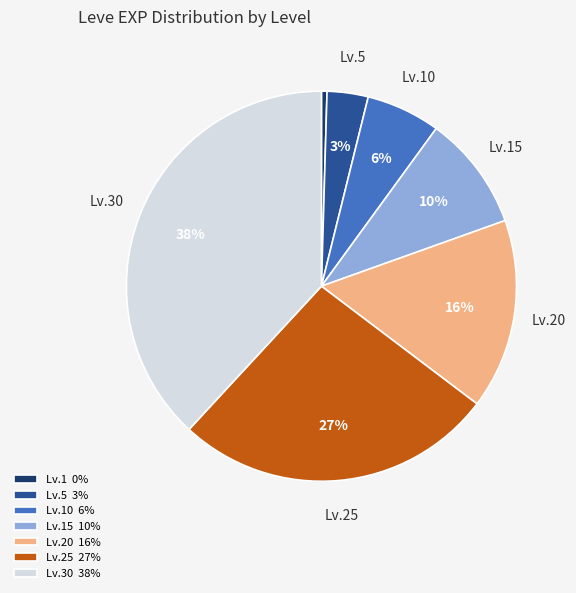

To the nearest percent, what percentage of the pie is Lv.25 27%?

27%